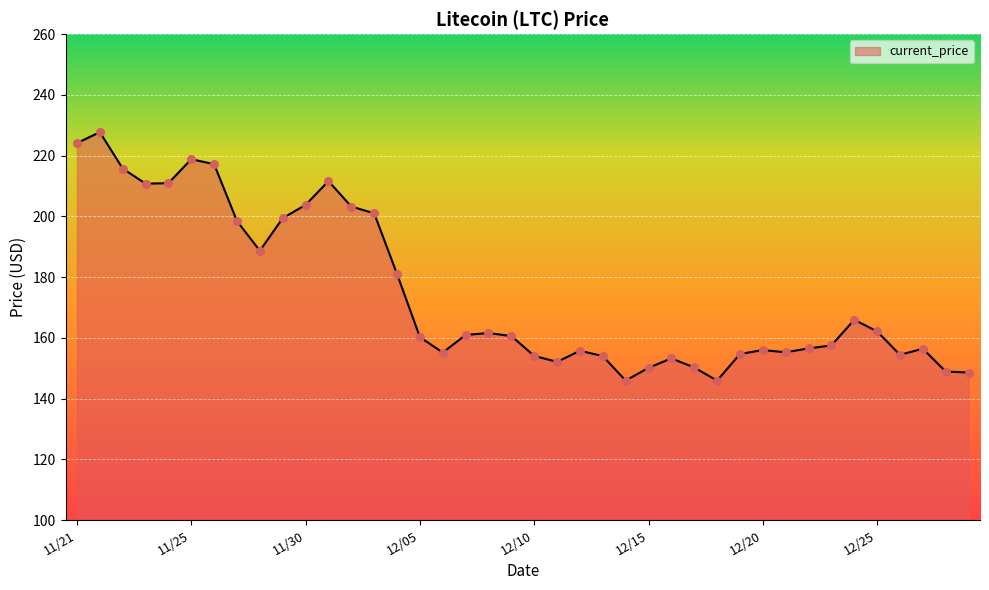

What is the difference between the maximum and minimum values?

81.8